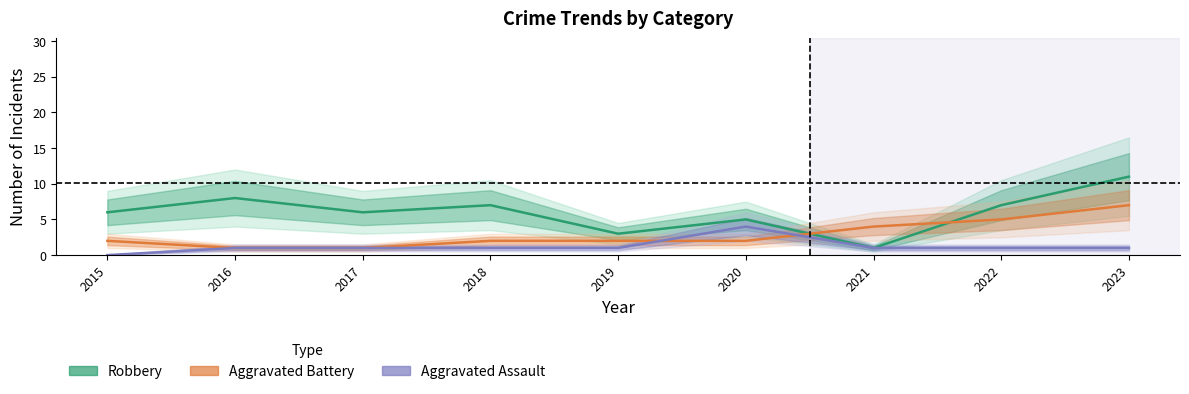

What is the total value across all series at 2017?

8